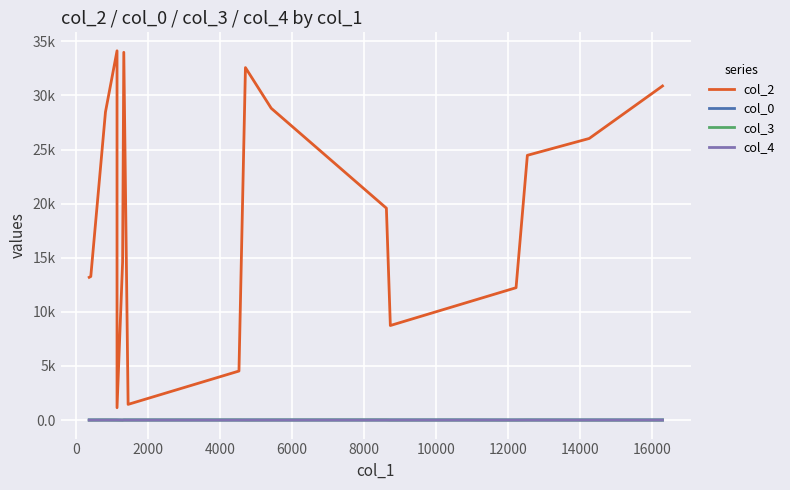

Which series has the largest range (max minus min)?

col_2